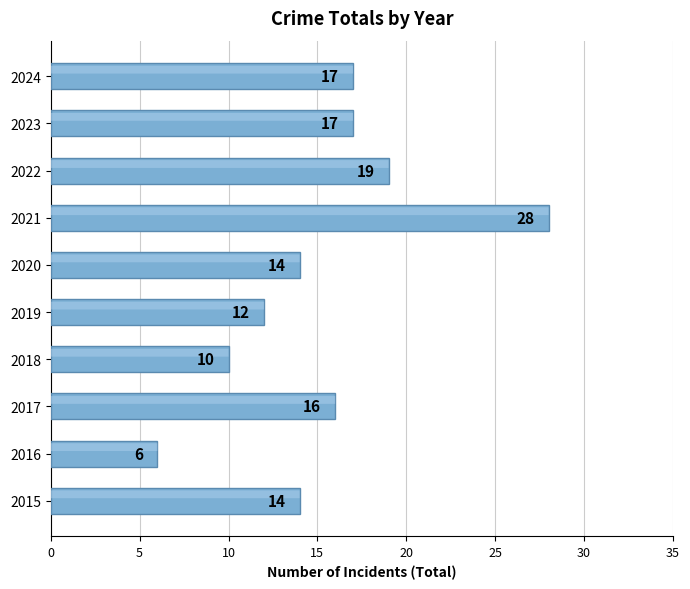

Which label corresponds to the largest value in the chart?

2021